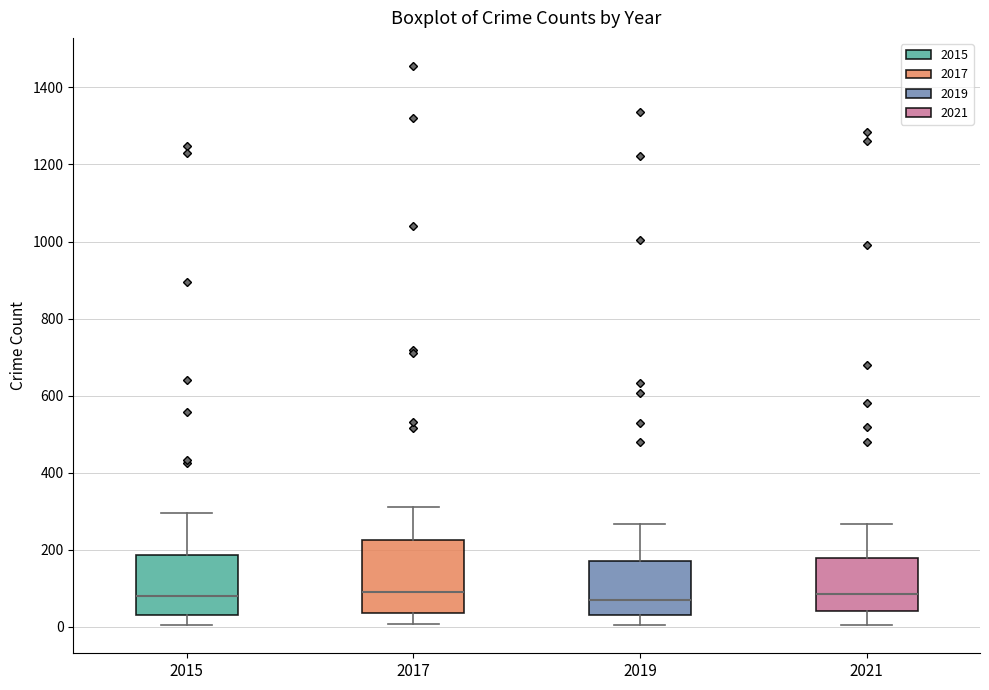

Reading left to right, transcribe this box plot: for each box, give where its median line is, the range the box spans, and where its two whiskers end, as read against the y-axis. The values are not printed on the chart, so give them approximately, as read against the axis.

2015: median 80, box 40 to 180, whiskers 0 to 300
2017: median 100, box 40 to 220, whiskers 0 to 320
2019: median 80, box 20 to 180, whiskers 0 to 260
2021: median 80, box 40 to 180, whiskers 0 to 260